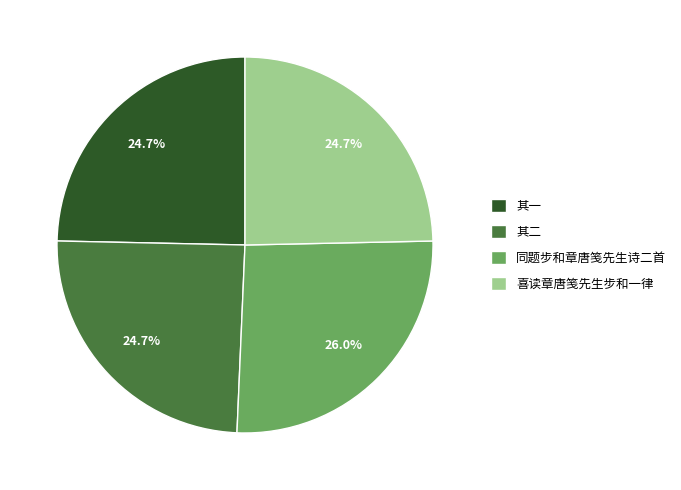

To the nearest percent, what is the difference between the largest and smallest slice percentages?

1%